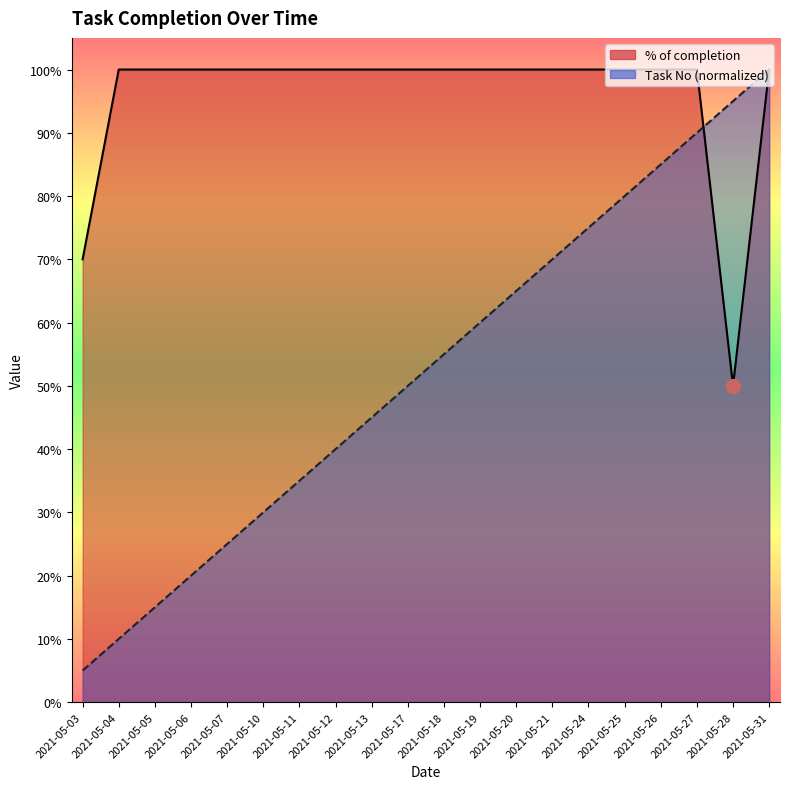

The value of Task No at 2021-05-06 is 0.2. True or false?

True